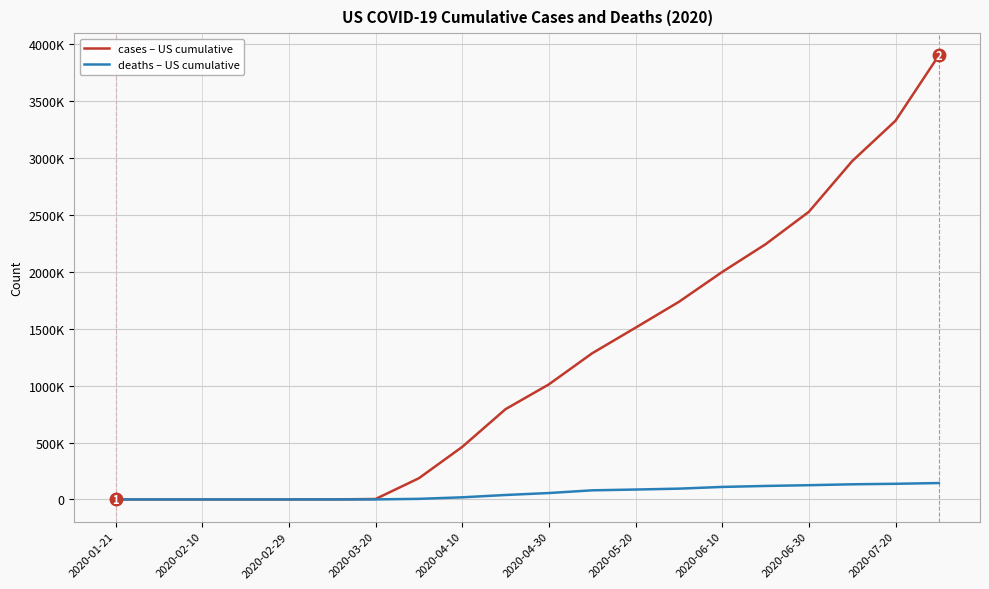

Does the chart display data point markers on the line(s)?

No